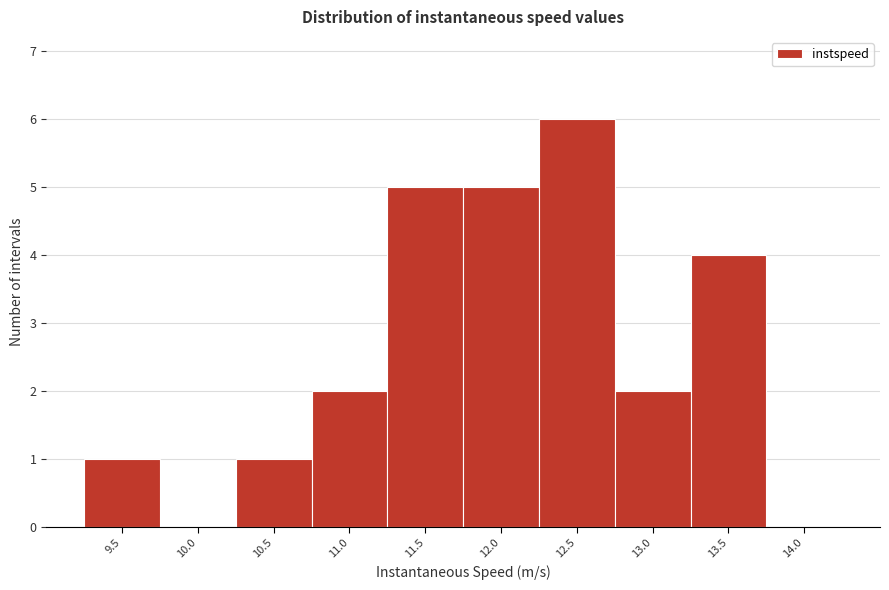

Reading left to right, what are all the values shown in this chart?

9.5=1	10.0=0	10.5=1	11.0=2	11.5=5	12.0=5	12.5=6	13.0=2	13.5=4	14.0=0